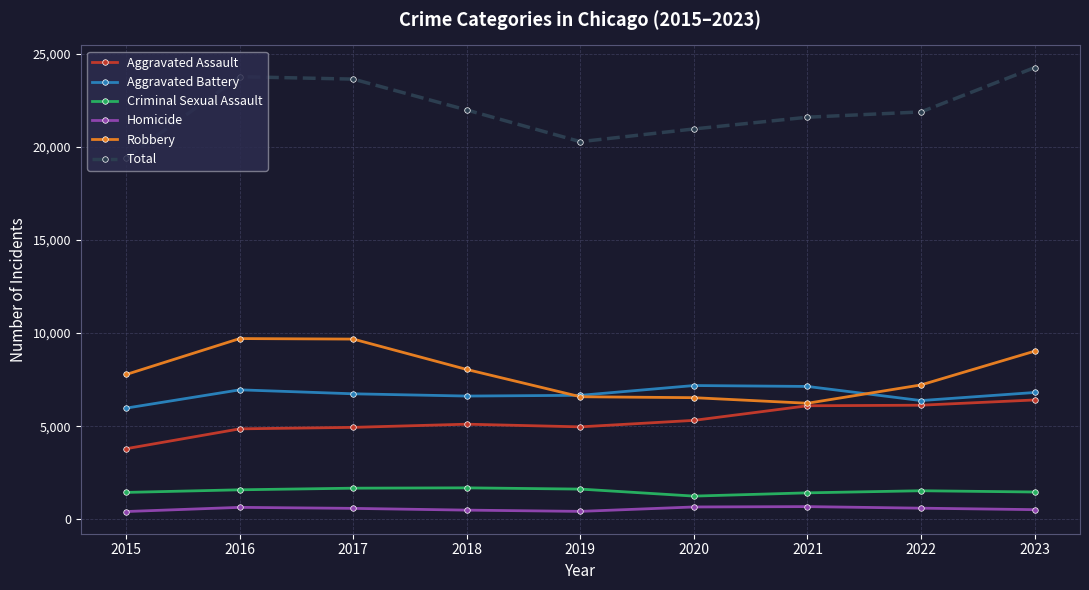

How many lines are shown in the chart?

6